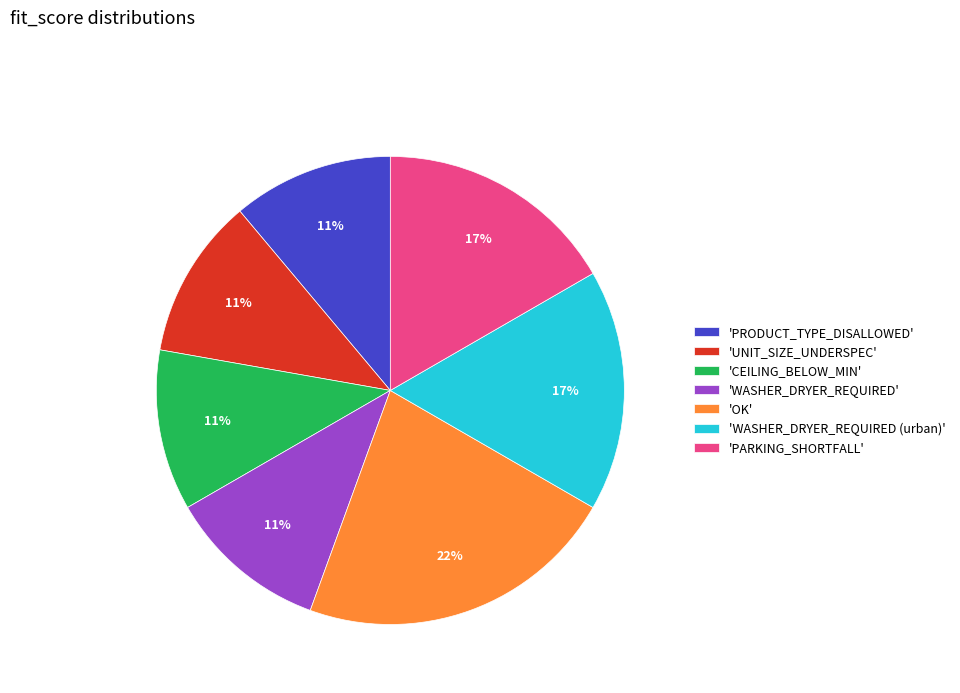

Combined, do 'PRODUCT_TYPE_DISALLOWED' and 'WASHER_DRYER_REQUIRED' account for over 50%?

No